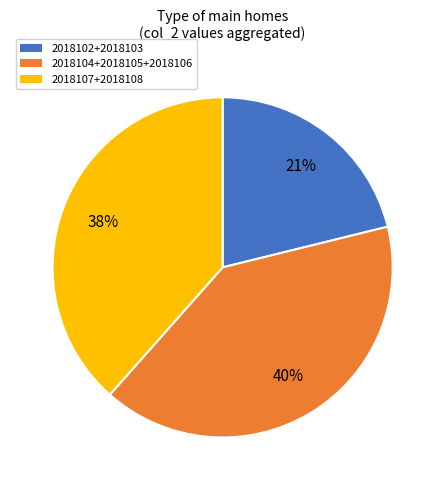

What is the smallest slice in the pie chart?

2018102+2018103